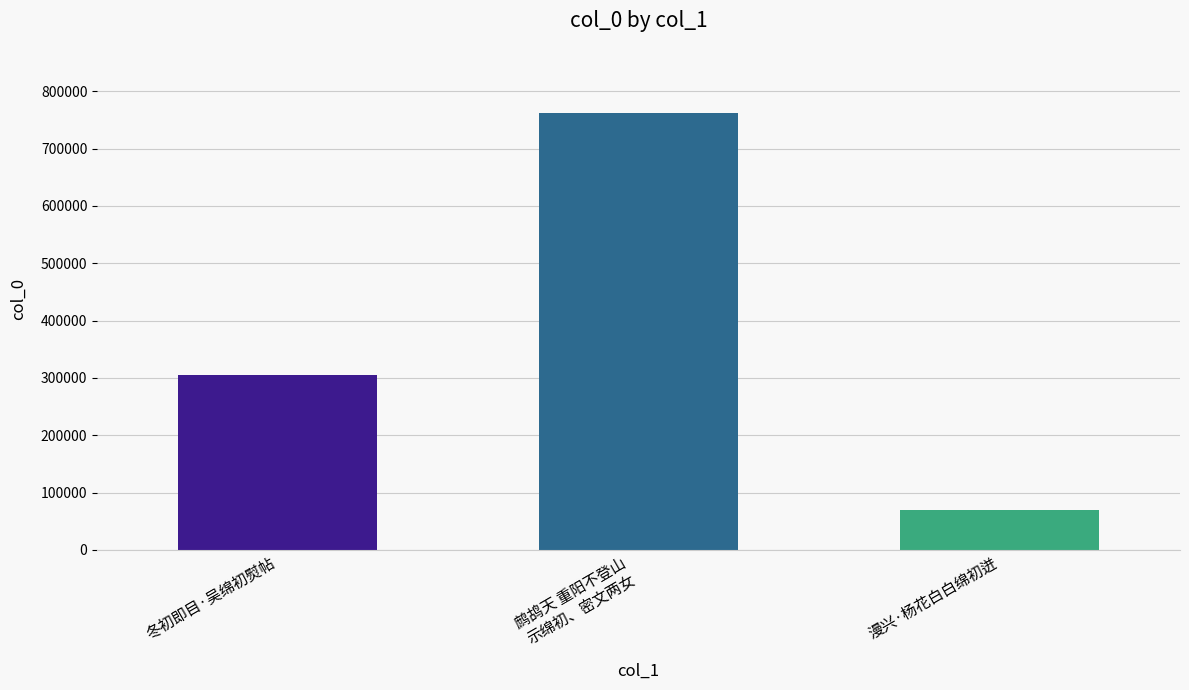

What is the difference between the second highest and minimum values?

235711